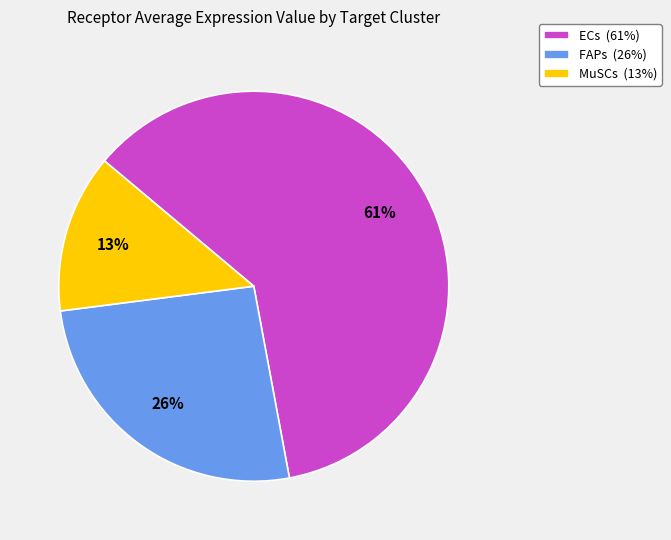

To the nearest percent, what portion does ECs represent?

61%